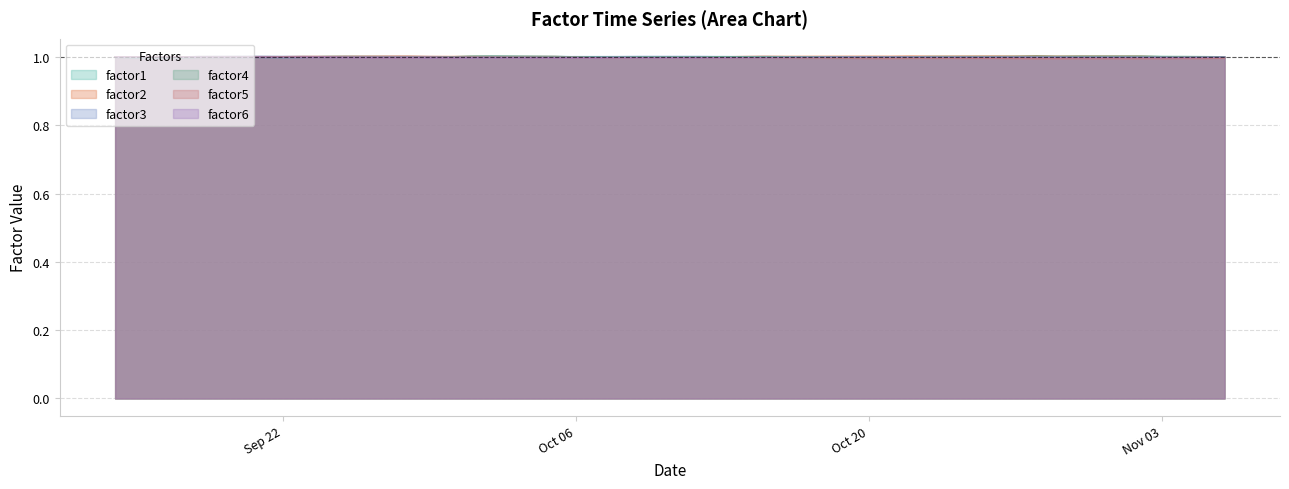

What is the maximum value shown in the chart?

1.0